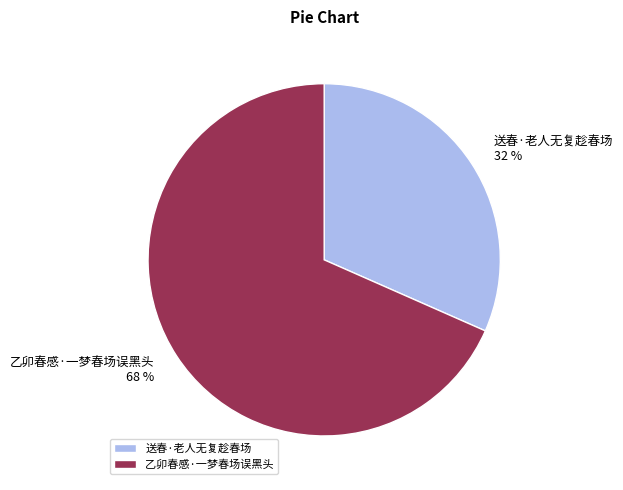

To the nearest percent, what portion does 乙卯春感·一梦春场误黑头 represent?

68%